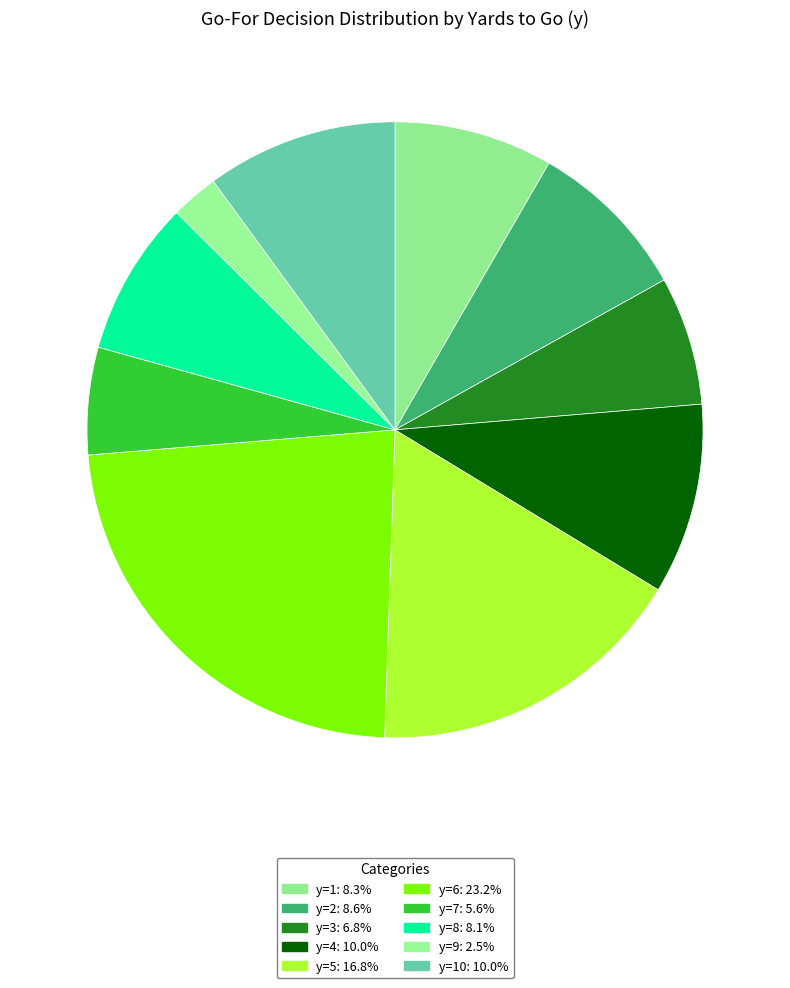

Count the number of slices in the pie.

10